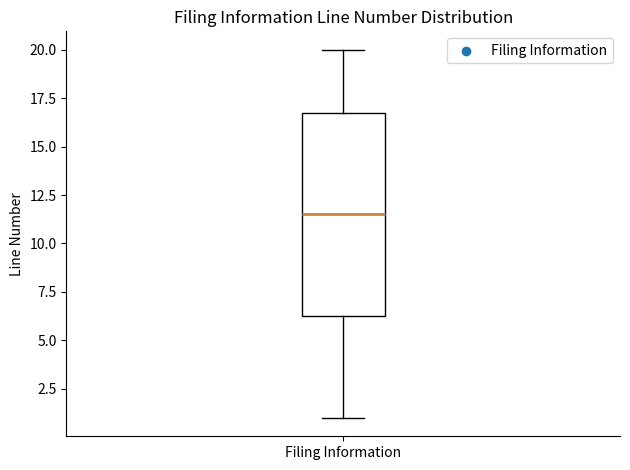

Where does the lower whisker of the box for Filing Information end on the y-axis? The values are not printed on the chart, so give them approximately, as read against the axis.

1.0